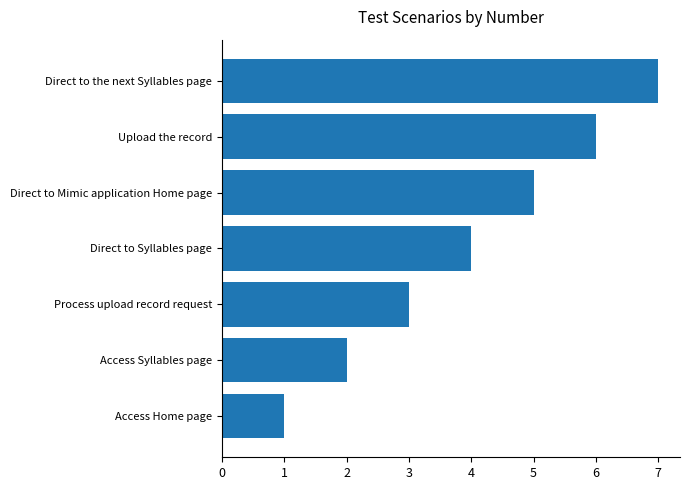

How many series are shown in this chart?

1